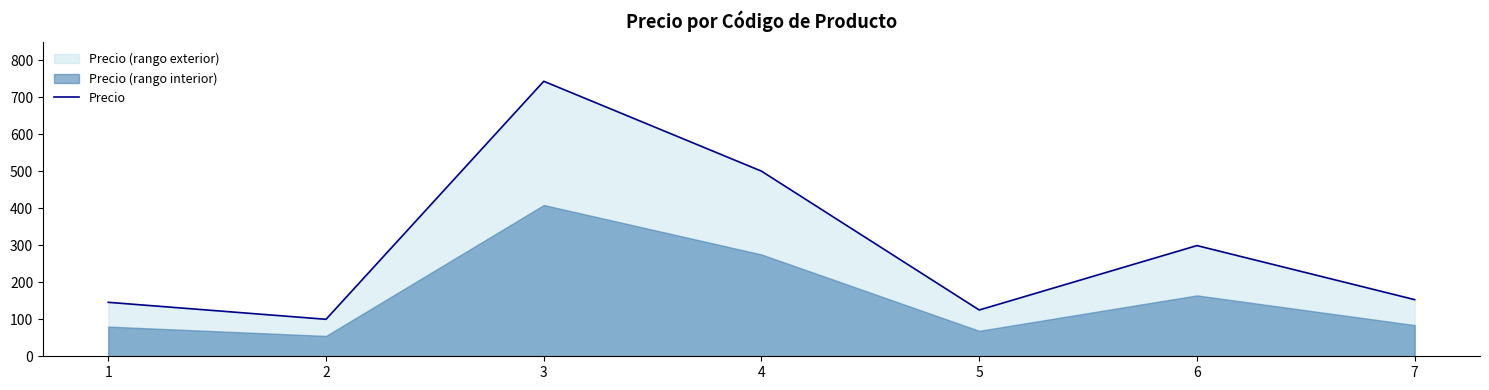

What is the change in value from 1 to 4?

+354.2